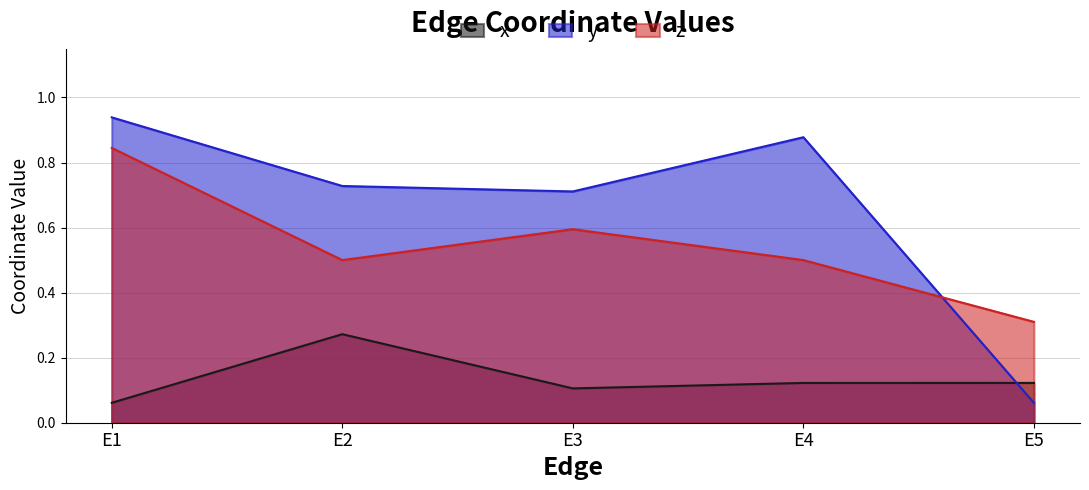

True or false: z and x cross at least once.

False